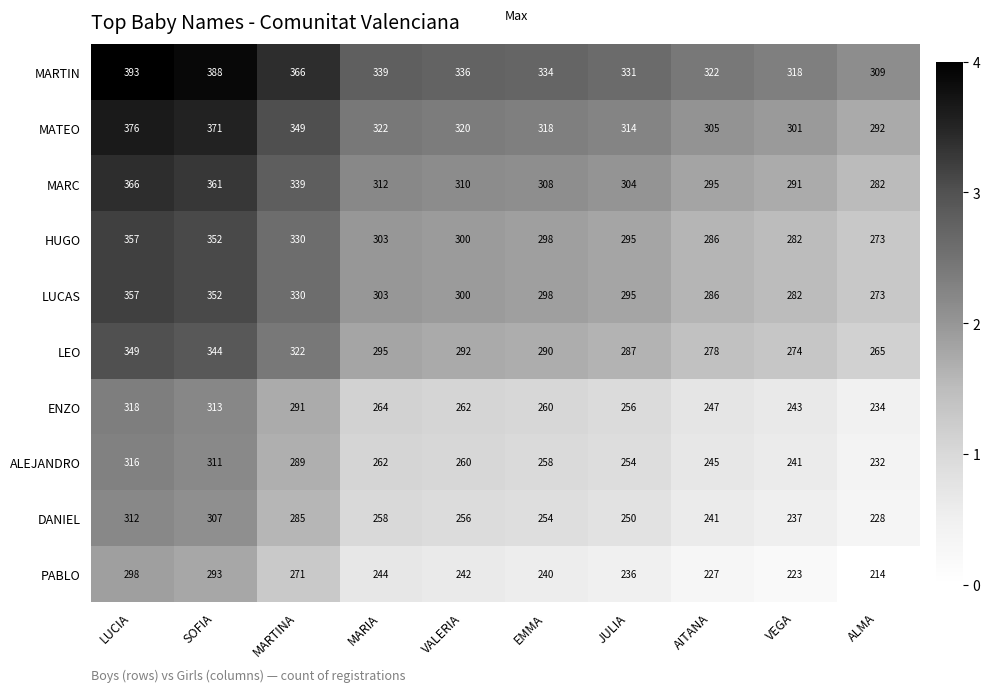

What is the maximum value shown in the chart?

393